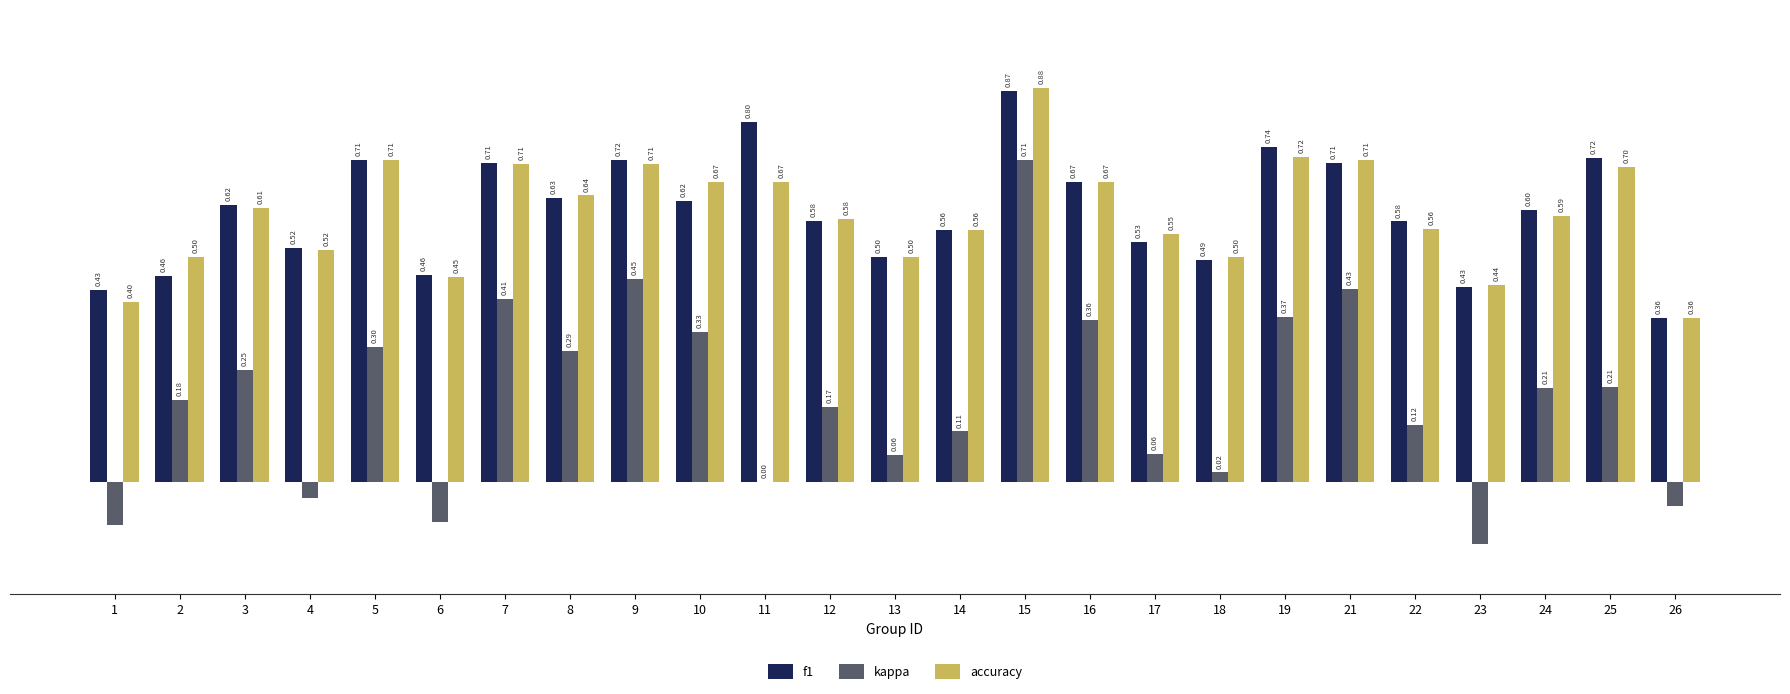

What are all the series names shown in the legend?

f1, kappa, accuracy